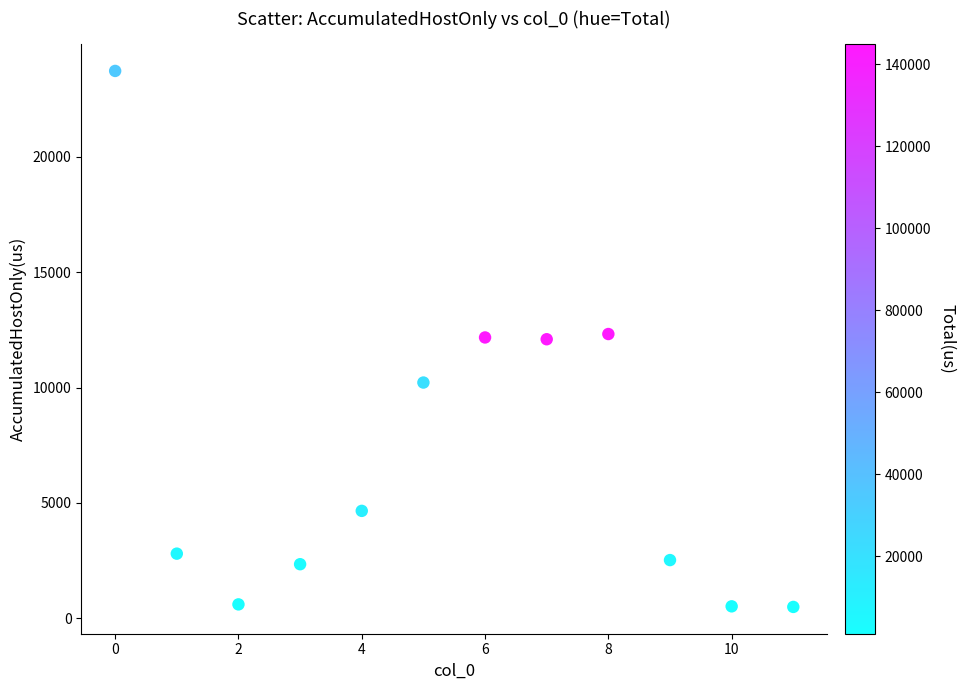

What is the range of Y values (max minus min)?

23230.9